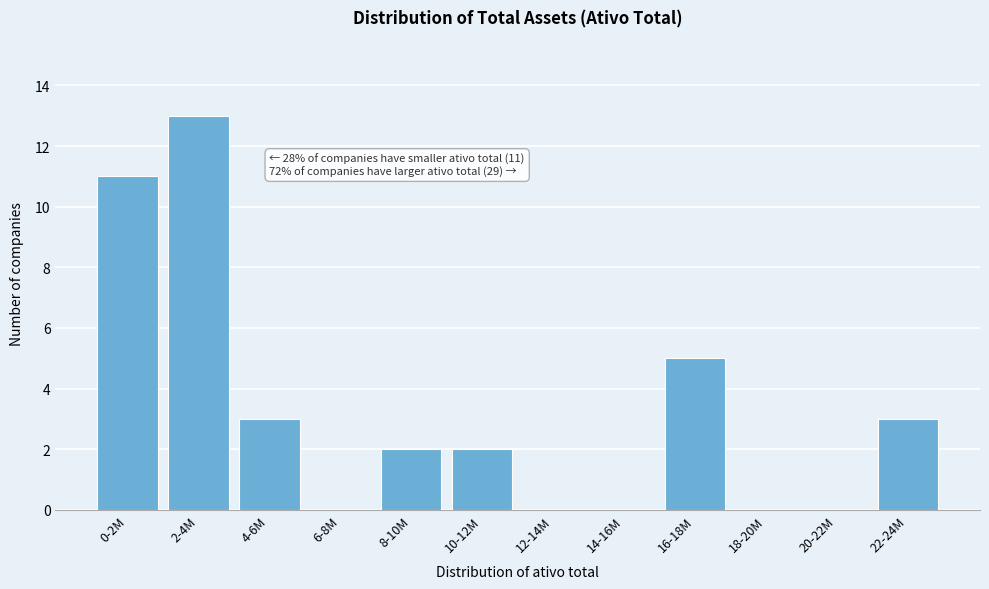

Reading left to right, what are all the values shown in this chart?

0-2M=11	2-4M=13	4-6M=3	6-8M=0	8-10M=2	10-12M=2	12-14M=0	14-16M=0	16-18M=5	18-20M=0	20-22M=0	22-24M=3